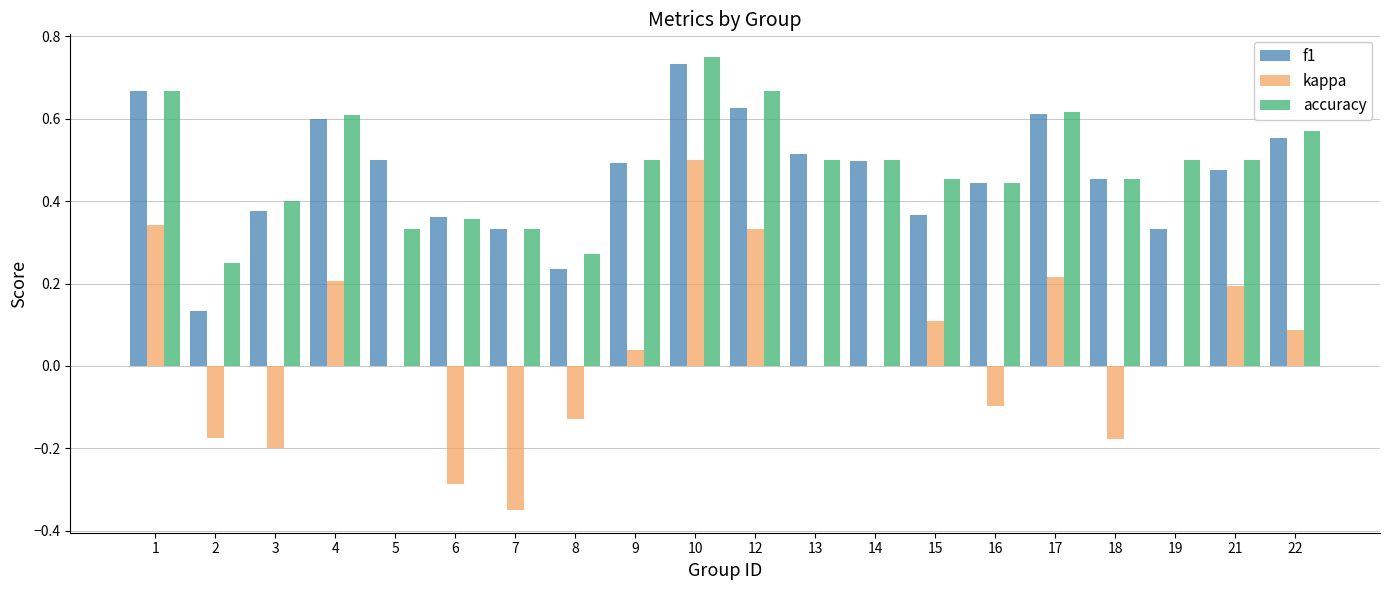

What are all the series names shown in the legend?

f1, kappa, accuracy